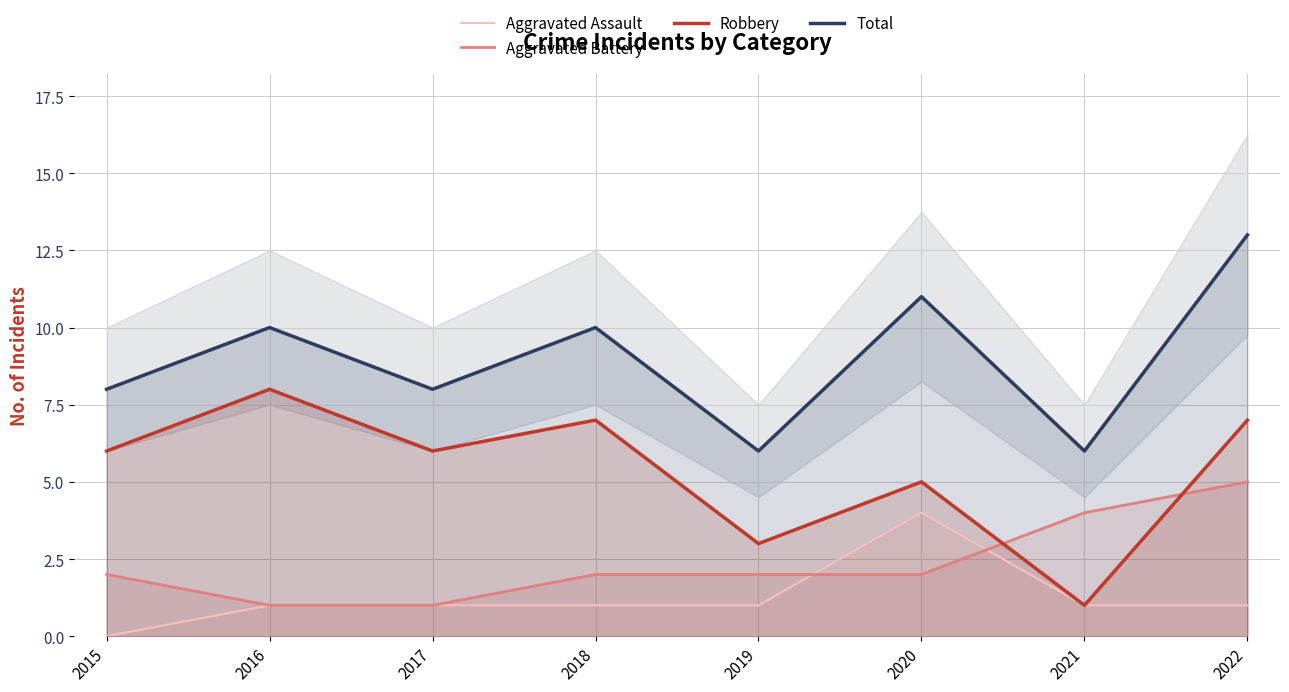

Which series has the largest total across all categories?

Total